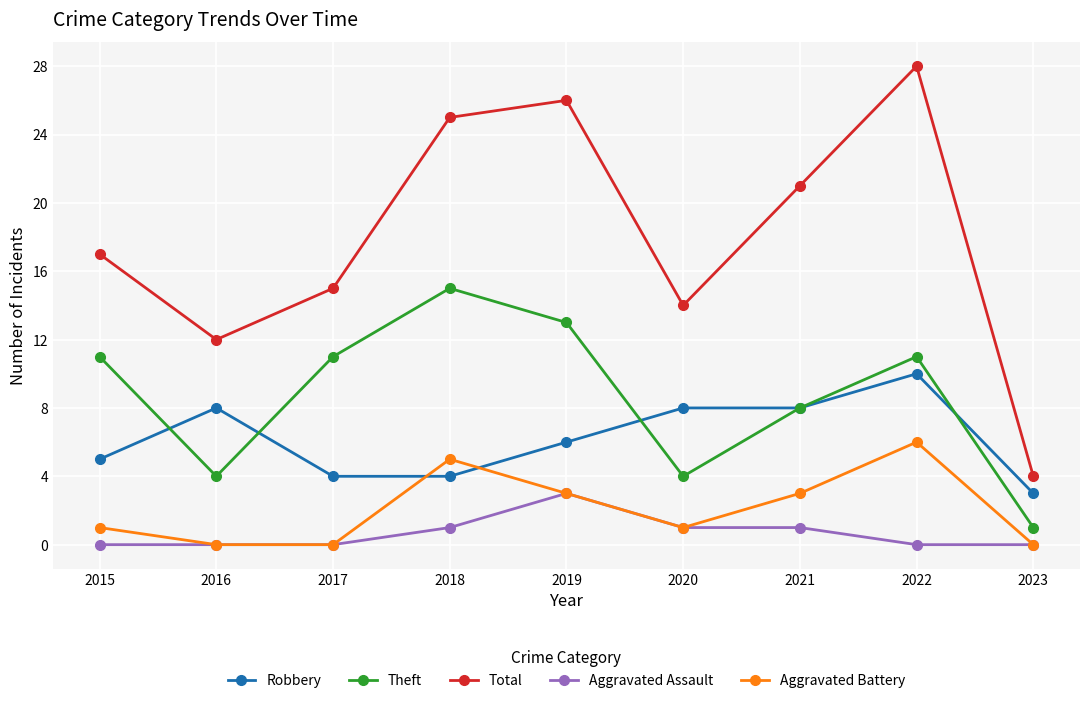

At which category does the chart reach its peak across all series?

2022